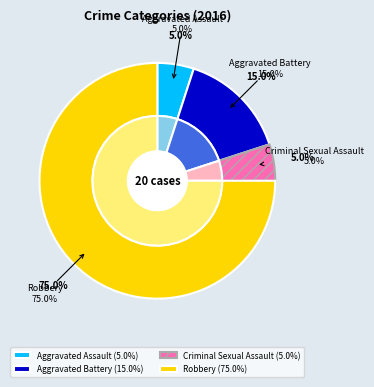

What is the change in value from Aggravated Battery to Criminal Sexual Assault?

-2